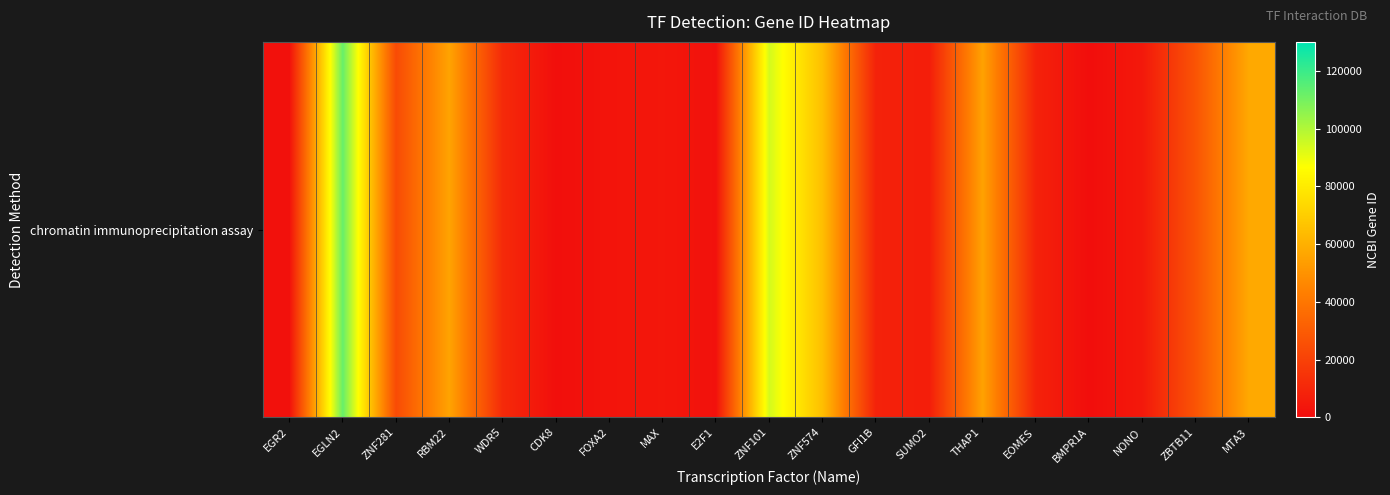

Approximately how many times larger is the value at GFI1B compared to MTA3?

0.1